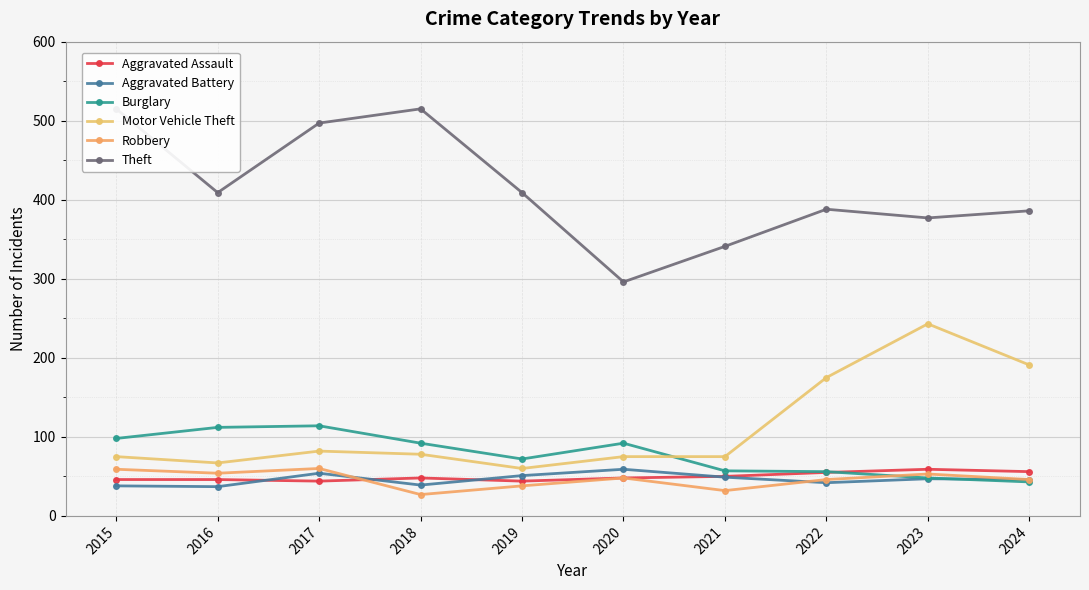

At which category is the sum across all series the highest?

2017